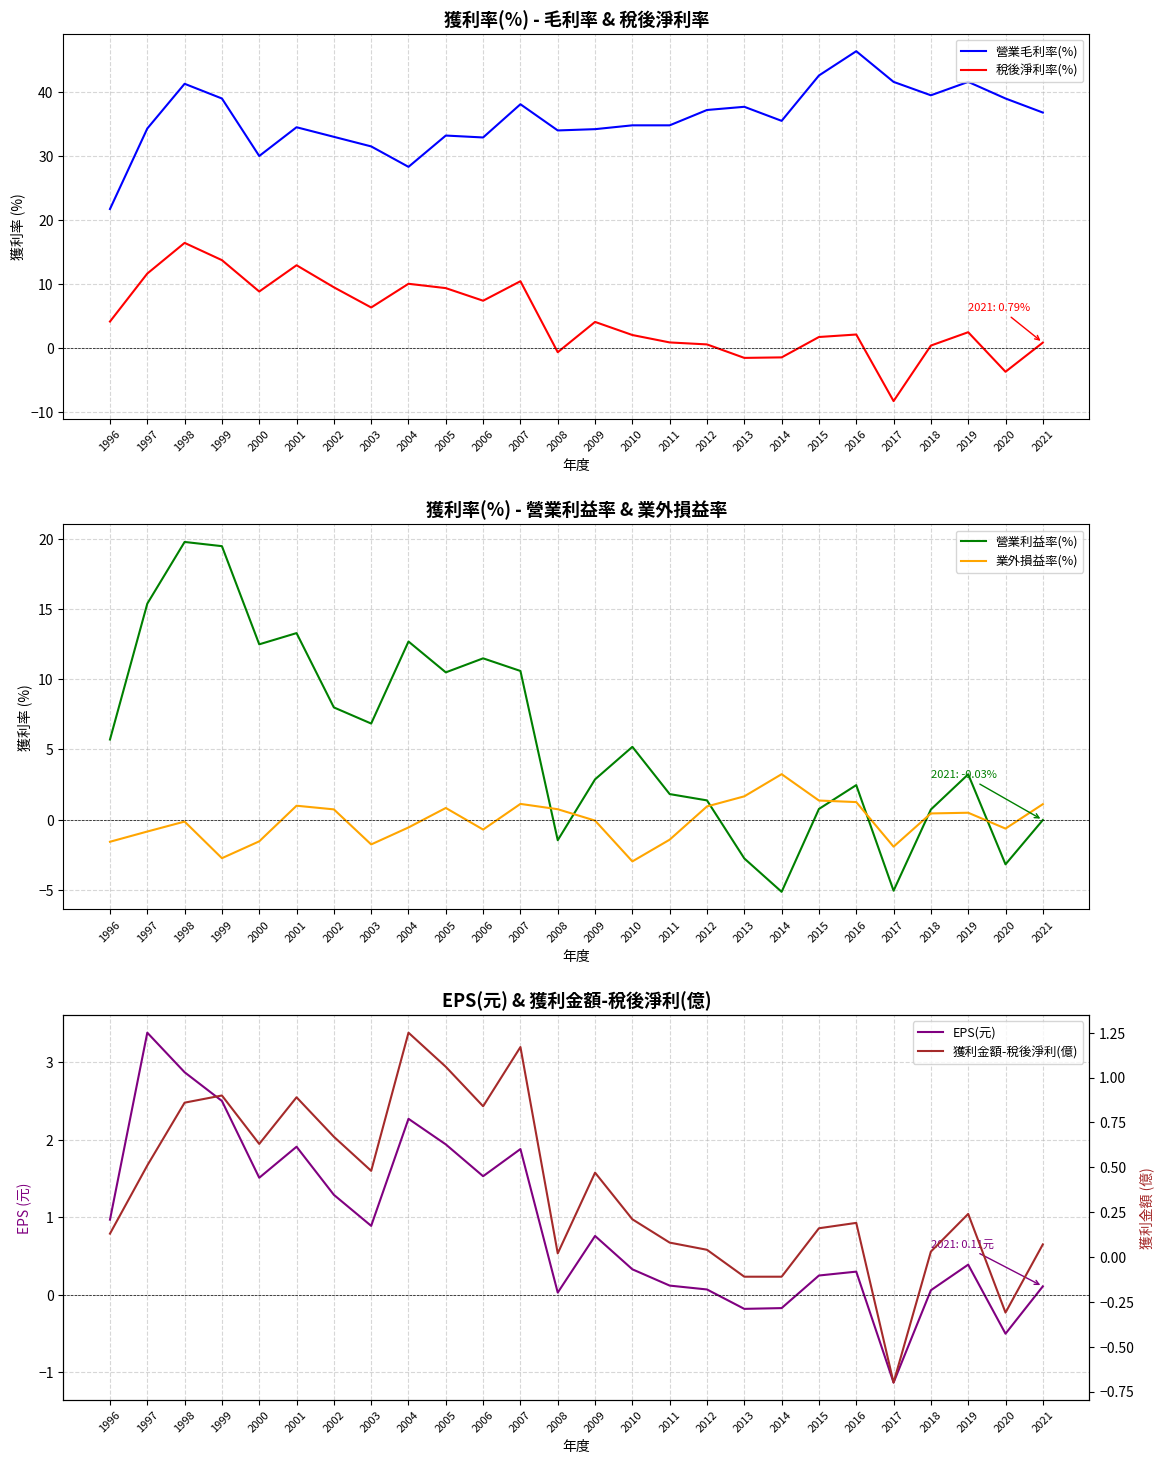

At which category does 稅後淨利率(%) reach its first local peak?

1998